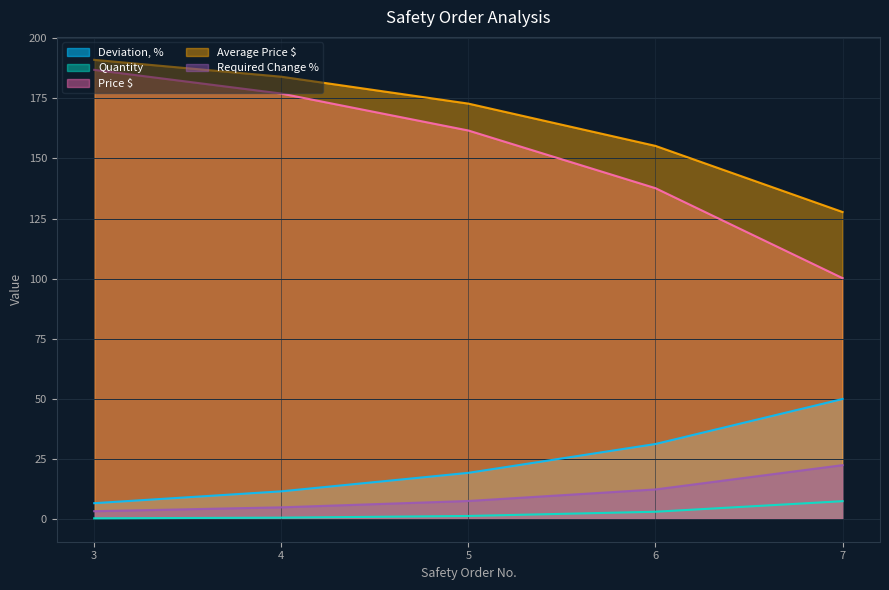

Rank the series at 3 from lowest to highest value.

Quantity, Required Change %, Deviation, %, Price $, Average Price $